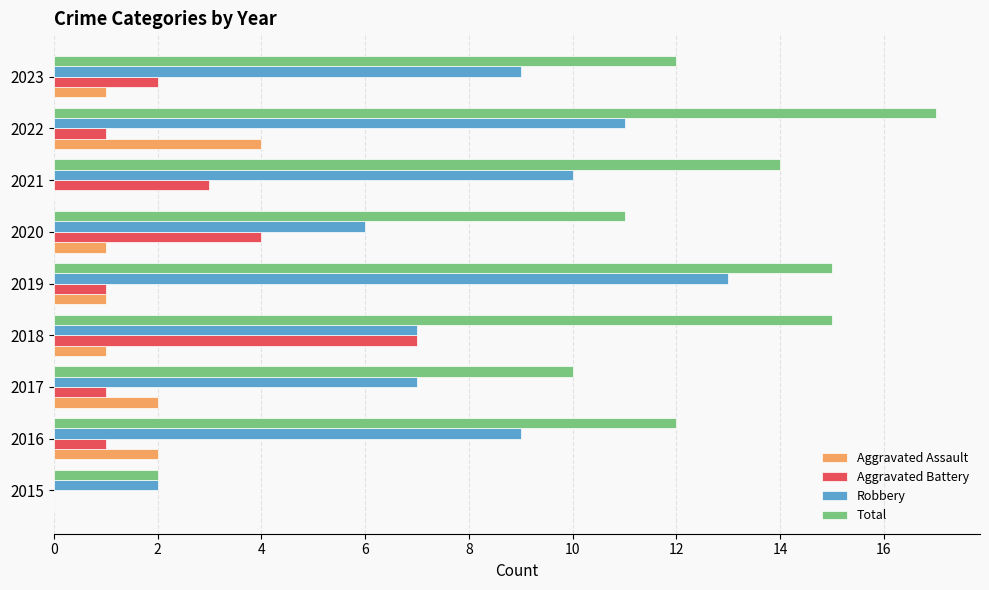

Which series has the largest total across all categories?

Total